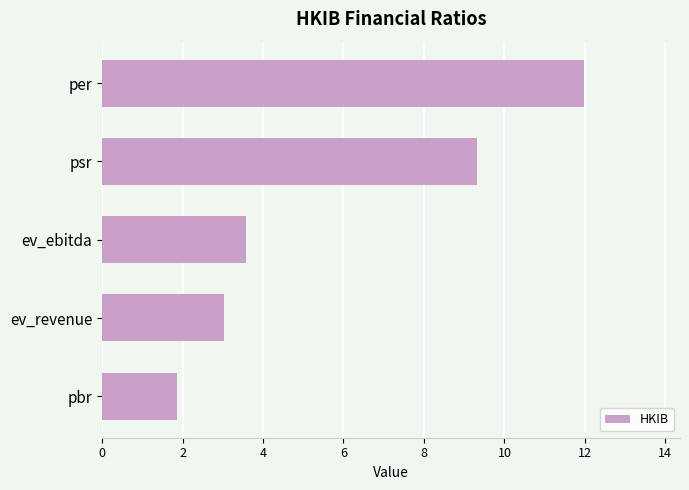

Reading top to bottom, extract all data points from this chart.

12.0	9.3	3.6	3.0	1.9